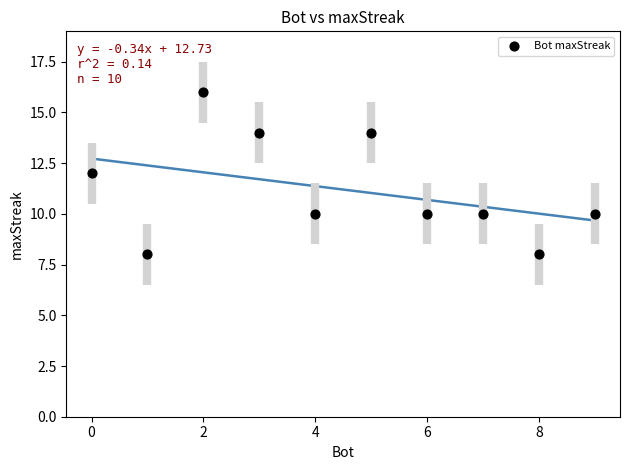

What is the average Y value?

11